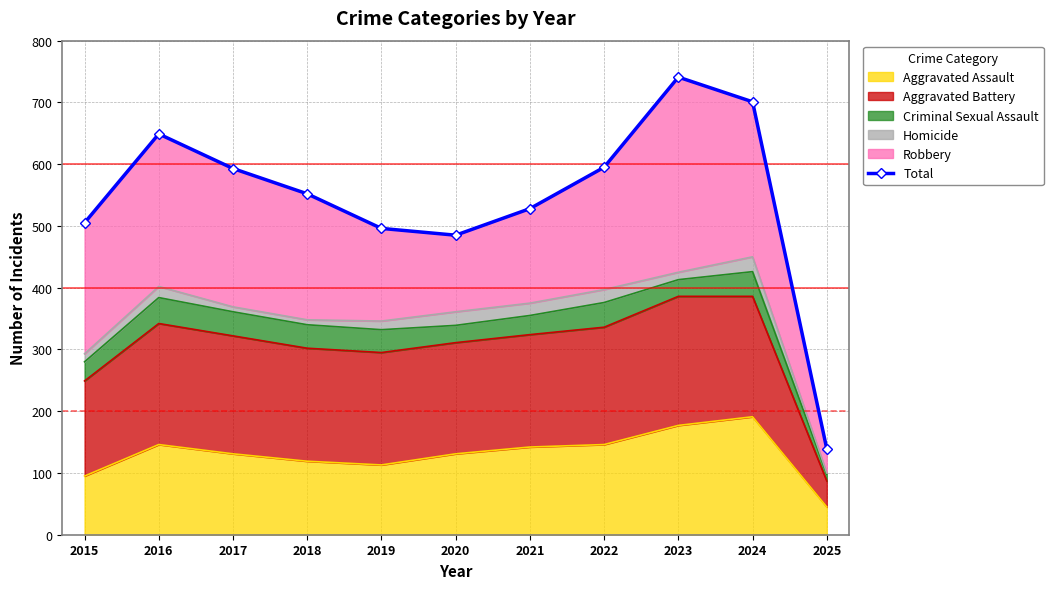

True or false: the data has more than 2 interior local peaks.

False